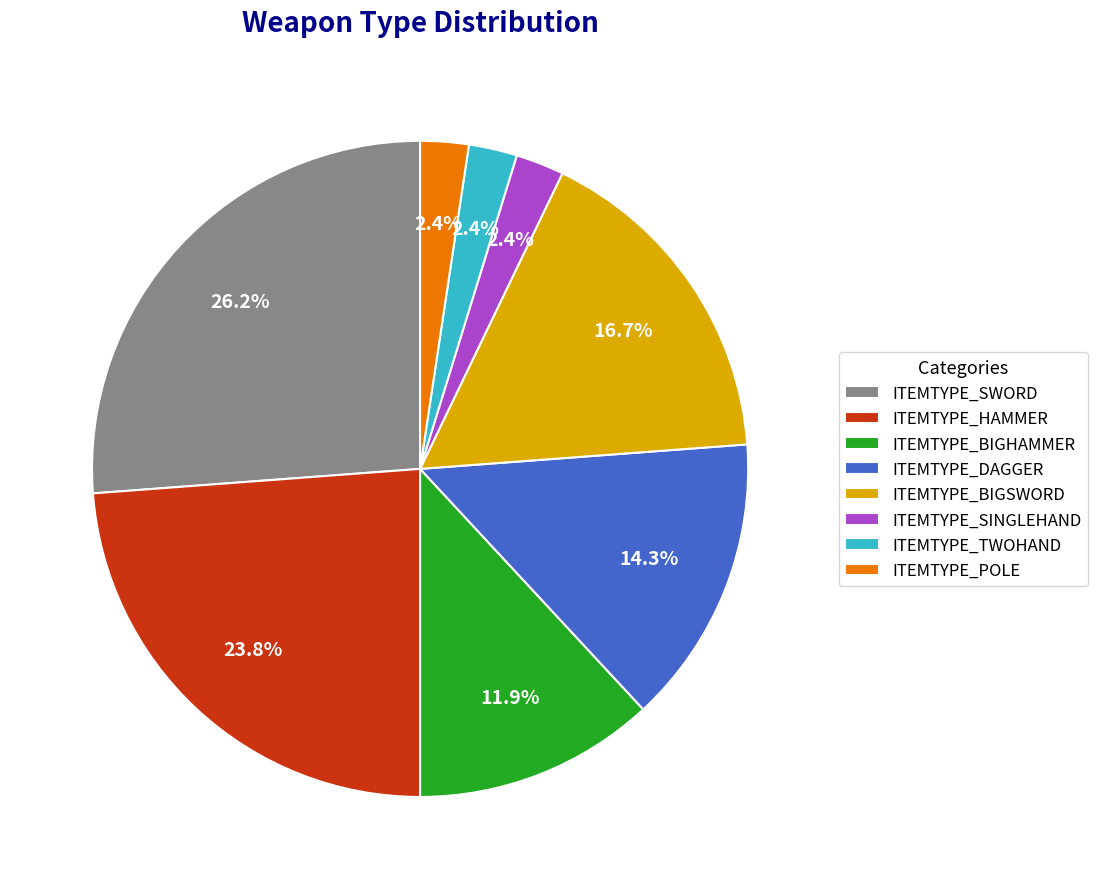

What is the largest slice in the pie chart?

ITEMTYPE_SWORD